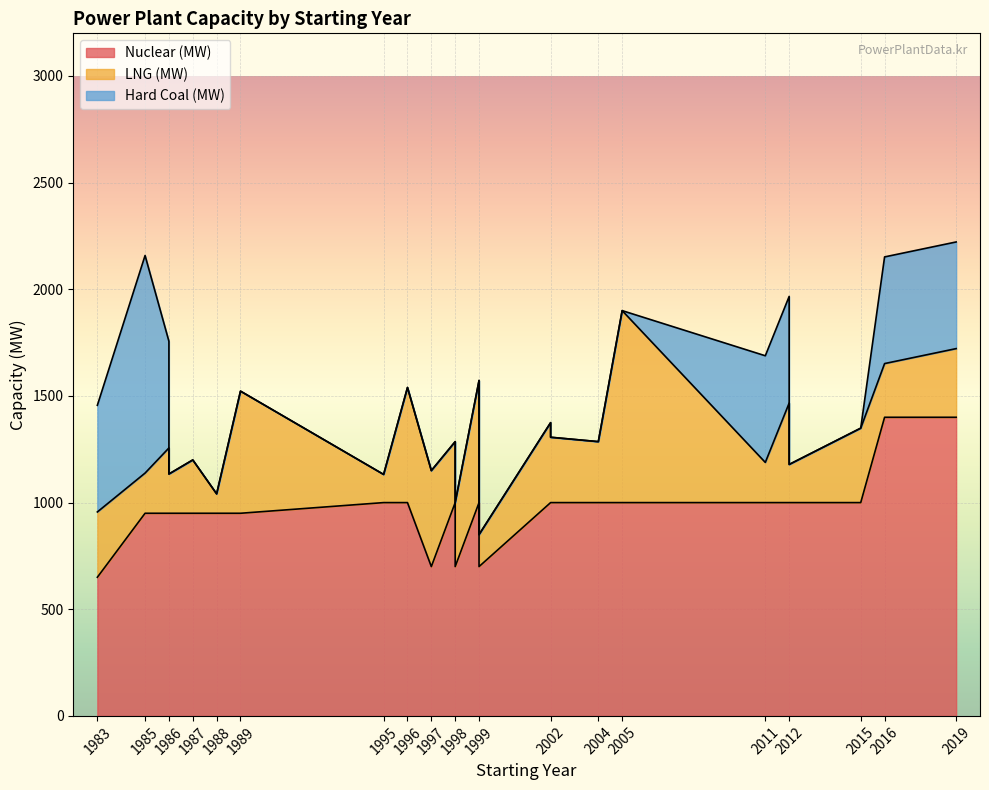

List the series in order of their overall mean, lowest first.

Hard Coal (MW), LNG (MW), Nuclear (MW)